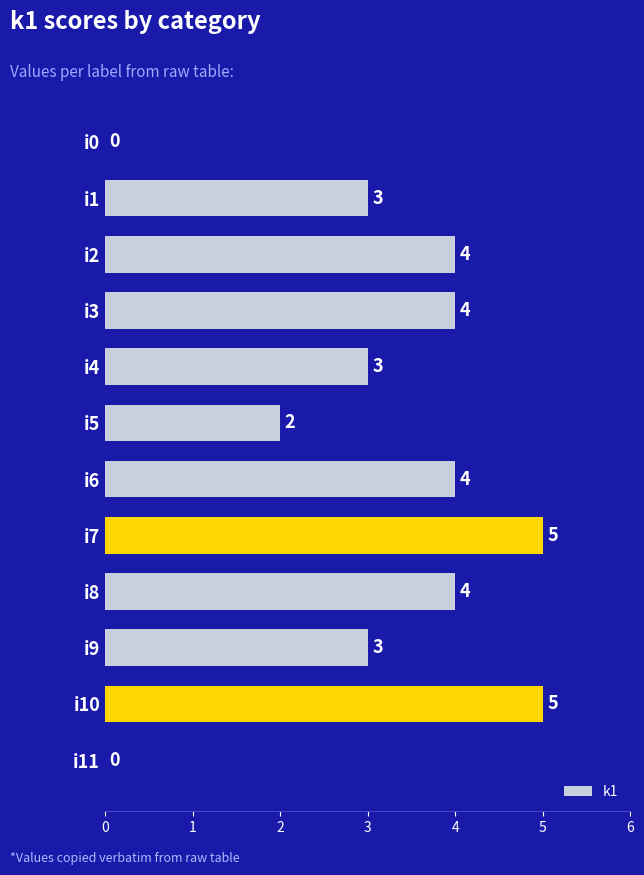

What is the sum of all values?

37